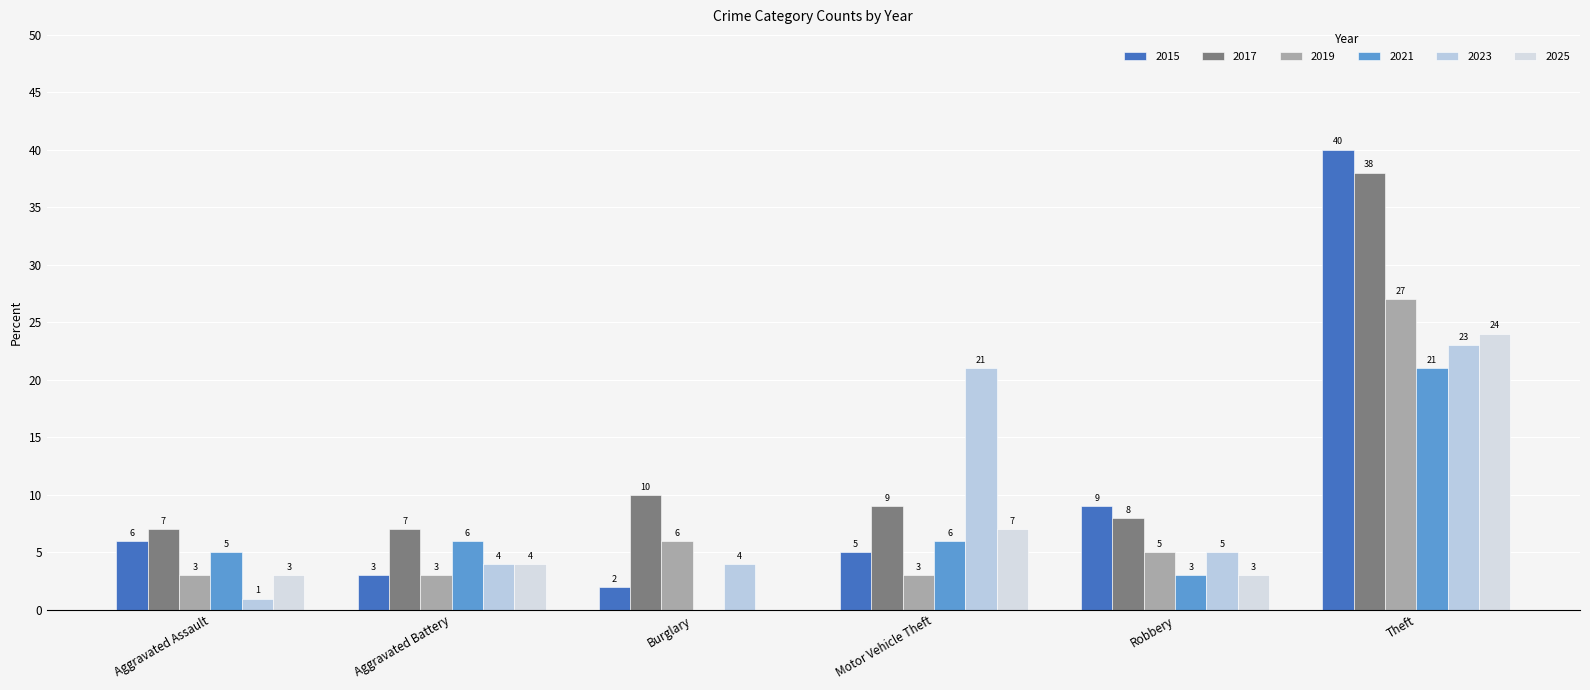

How many groups of bars are there?

6